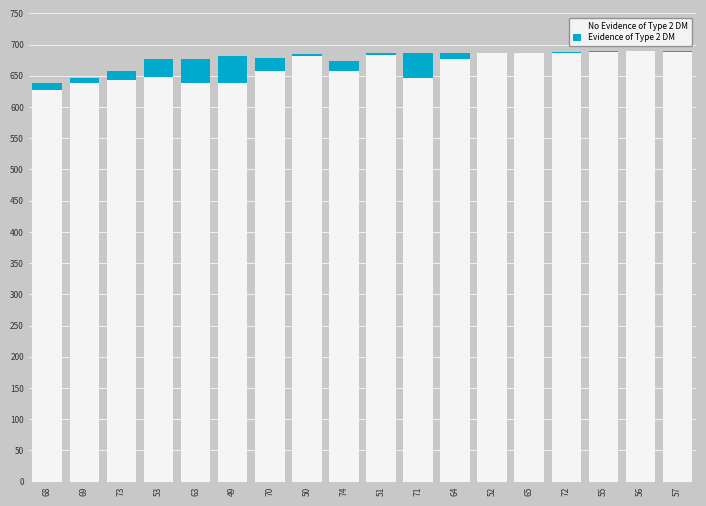

What is the total value across all series at 70?

677.9